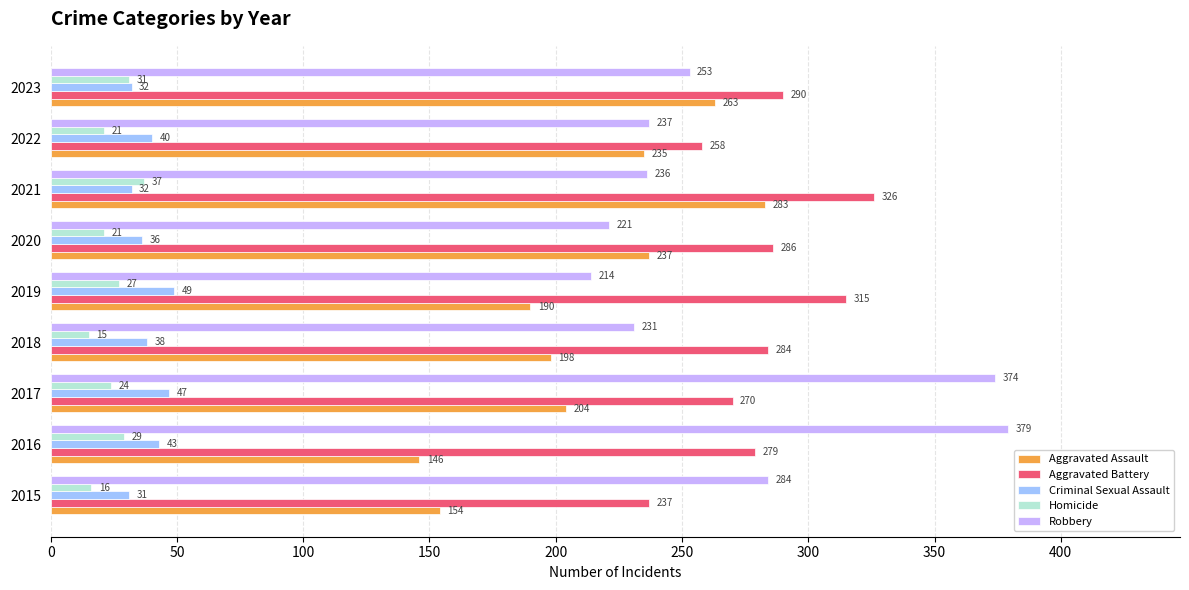

At how many categories does at least one series exceed 147?

9